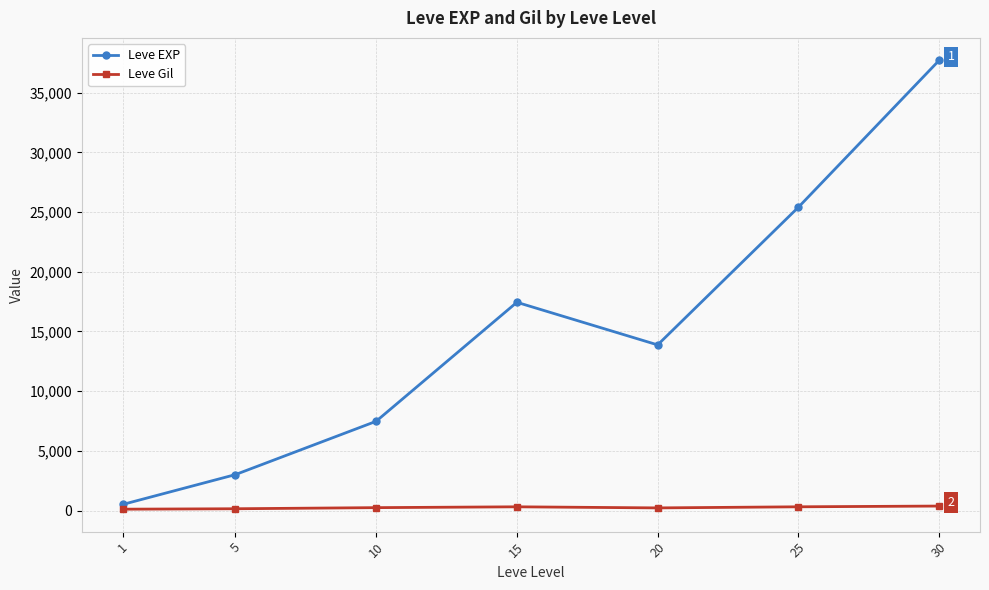

Which series has the widest spread of values?

Leve EXP